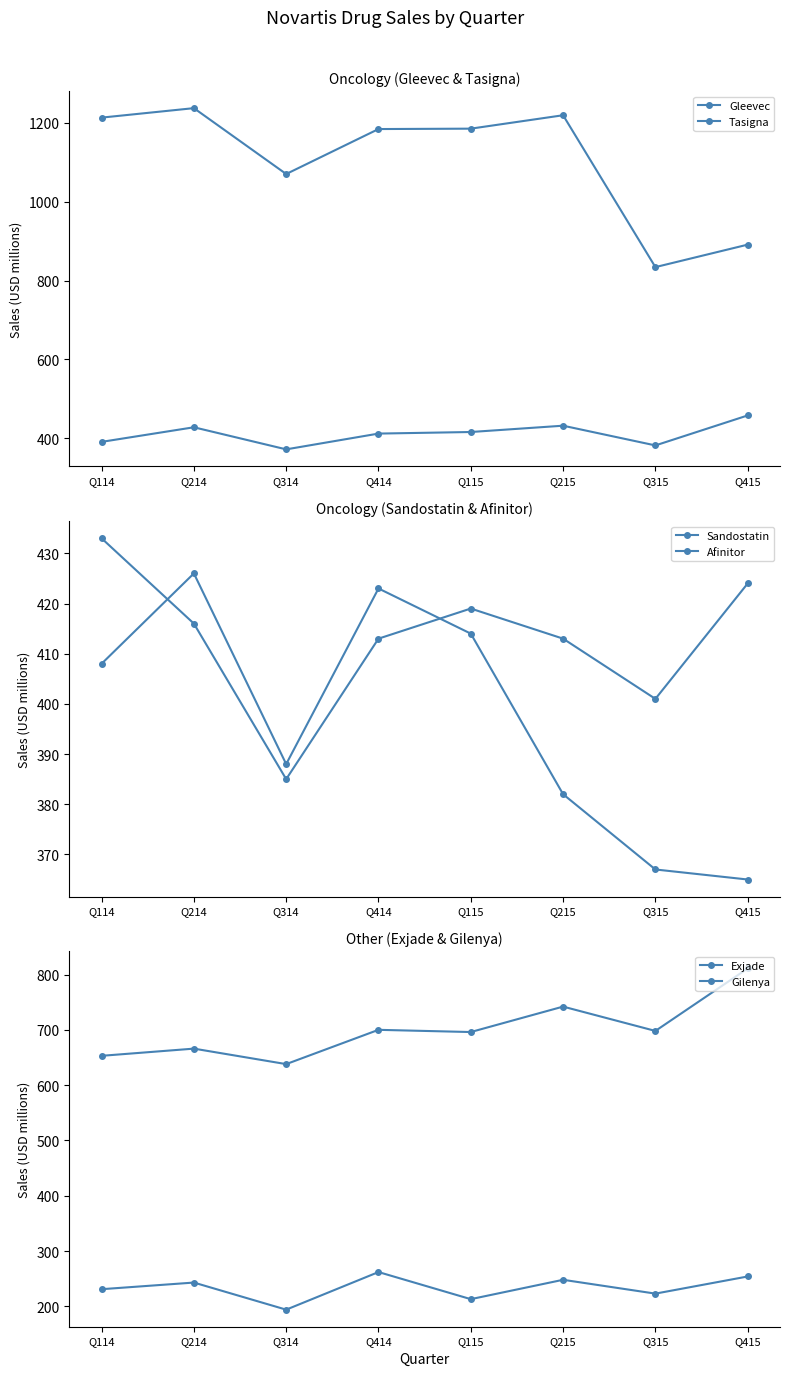

What is the sum of all Gilenya values?

5604